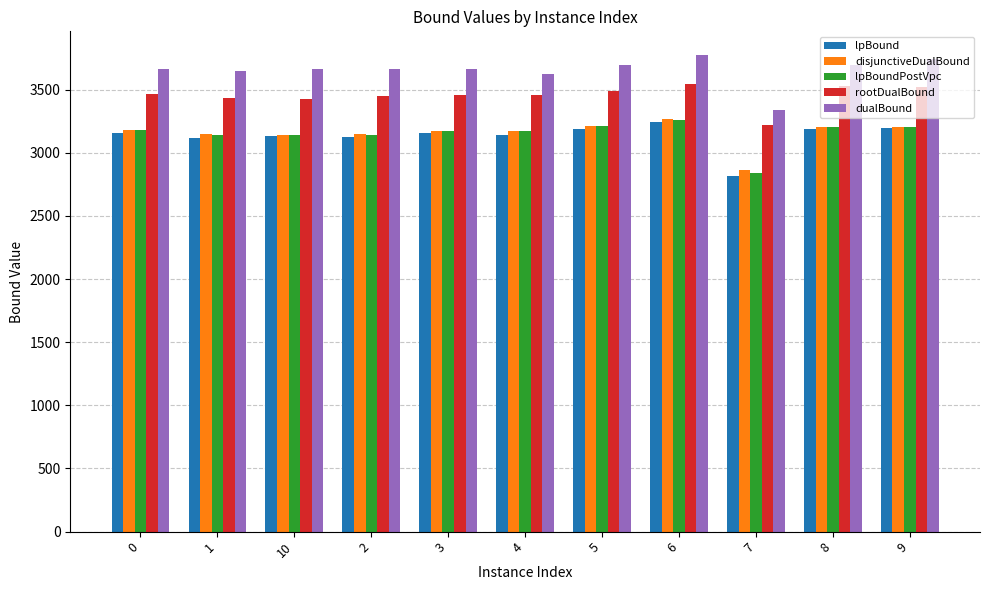

At which label does lpBound reach its peak?

6